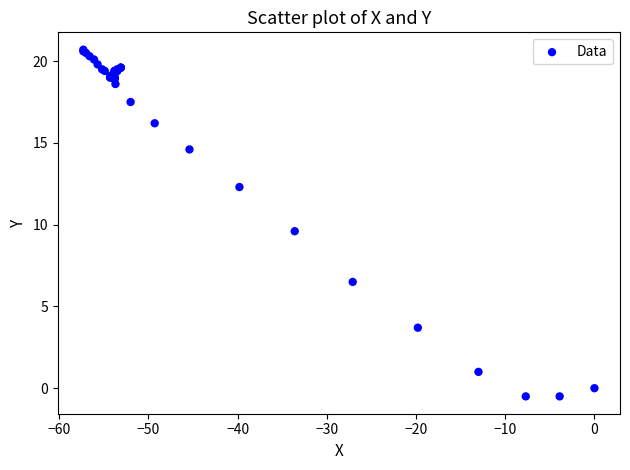

What Y value in the scatter plot is closest to 10?

9.6